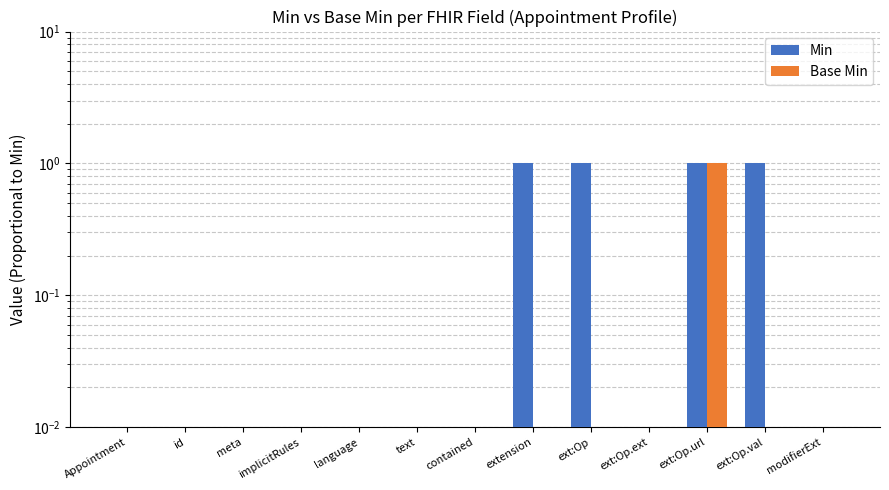

The value of Min at language is 0.0. True or false?

False